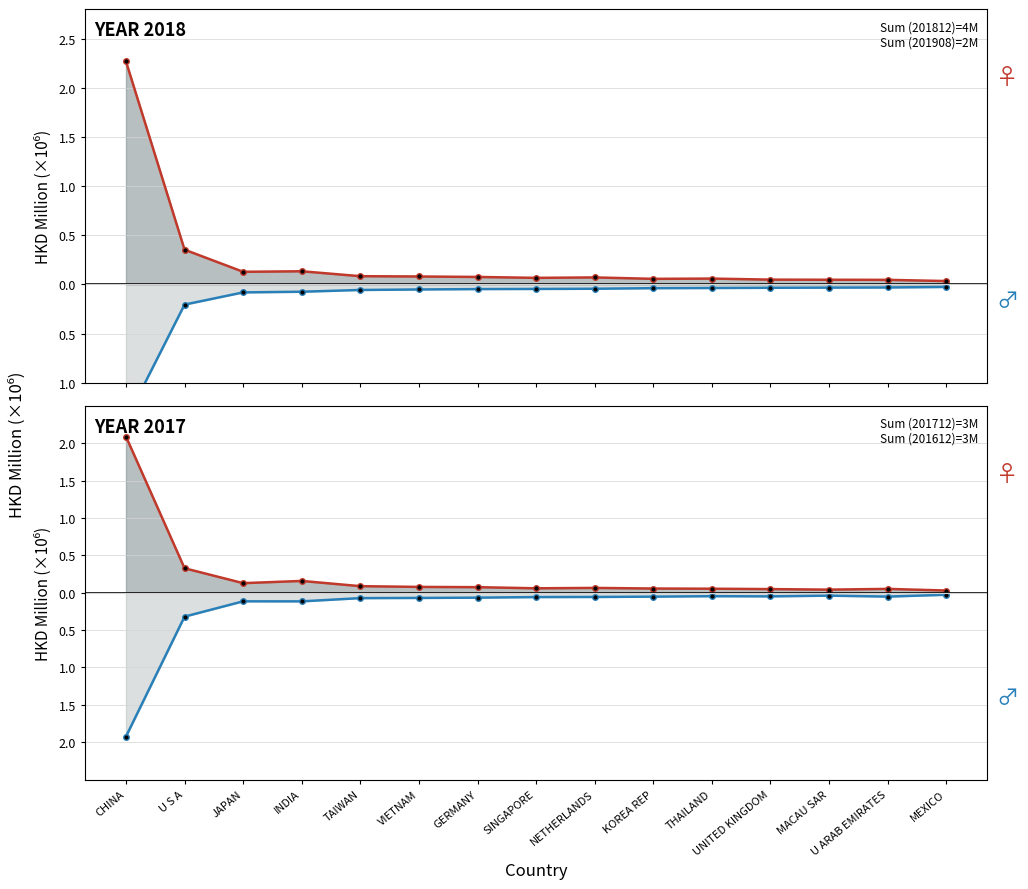

Which series has the widest spread of values?

201812 female